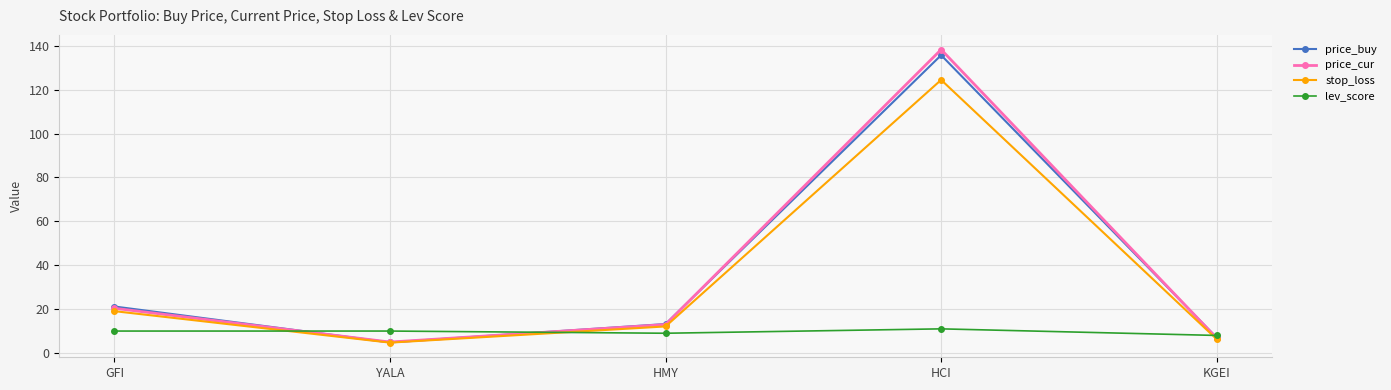

What value does the stop_loss series have at YALA?

4.7